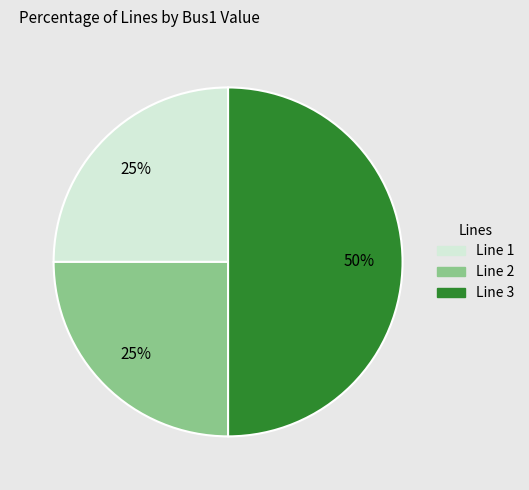

Which slice is the largest?

Line 3